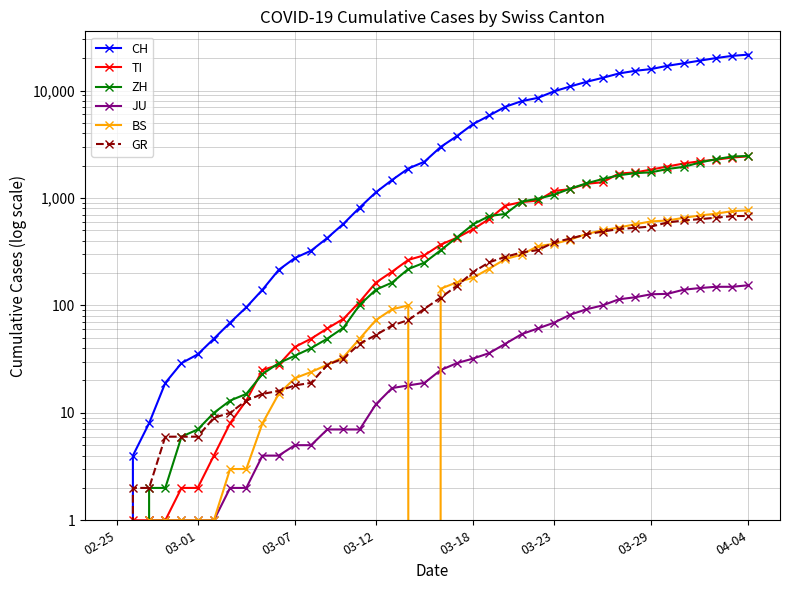

True or false: JU and ZH intersect in this chart.

False